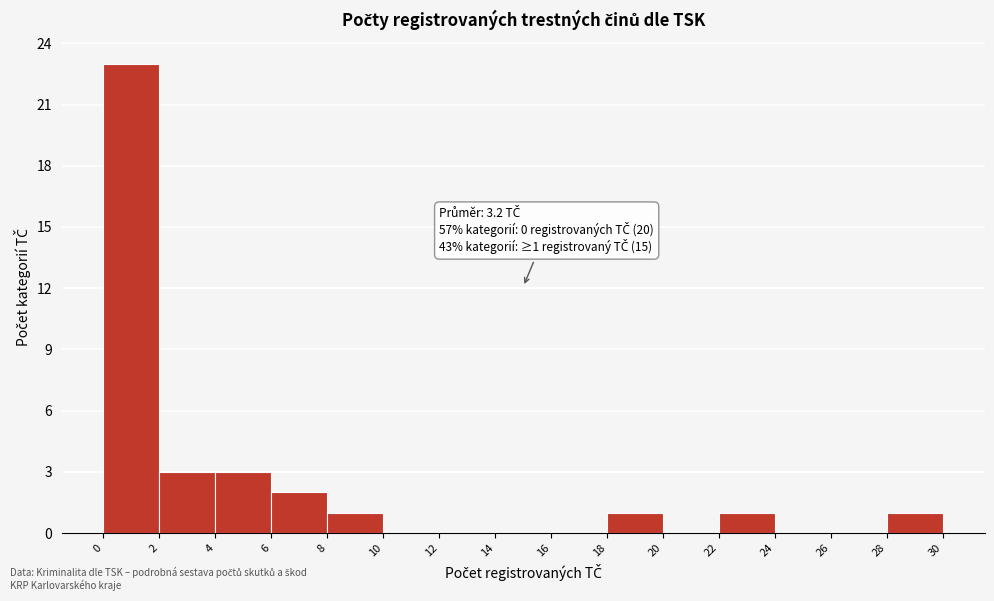

Which range on the x-axis has the tallest bar?

0 to 2